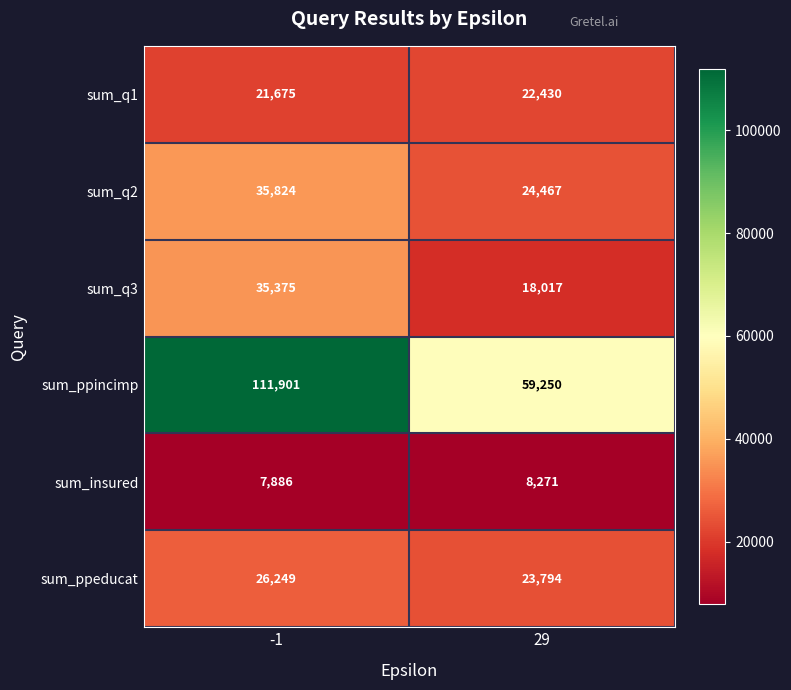

At how many categories does at least one series exceed 48248?

2